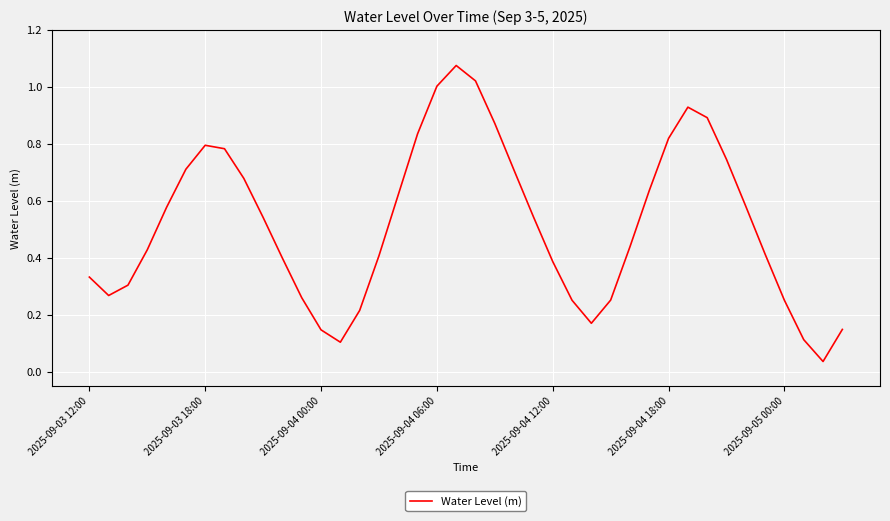

How many interior local valleys (lower than both neighbors) does the data have?

4